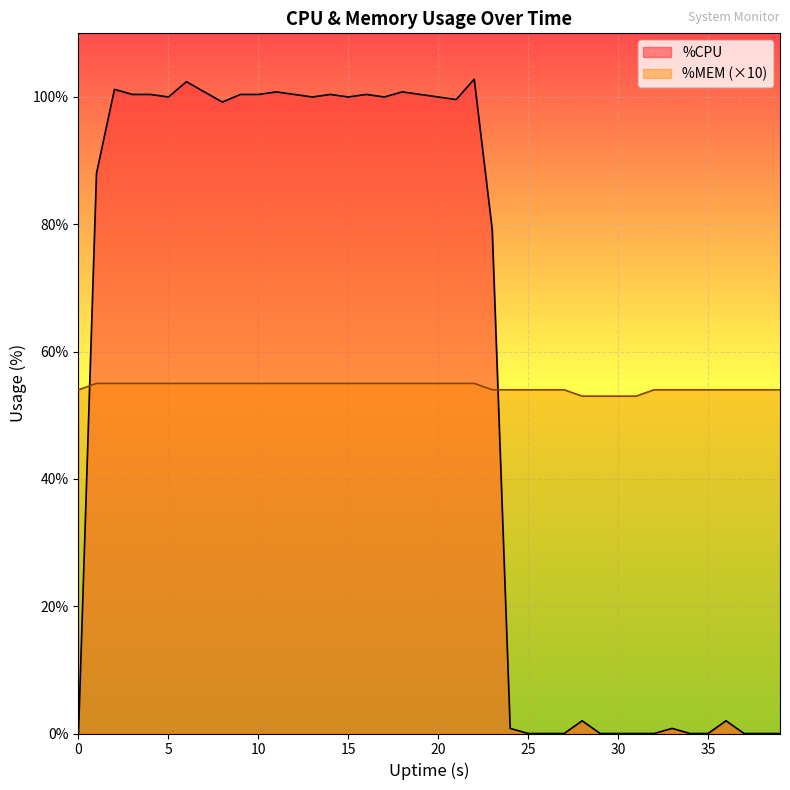

List the series in order of their peak value, lowest first.

%MEM (×10), %CPU